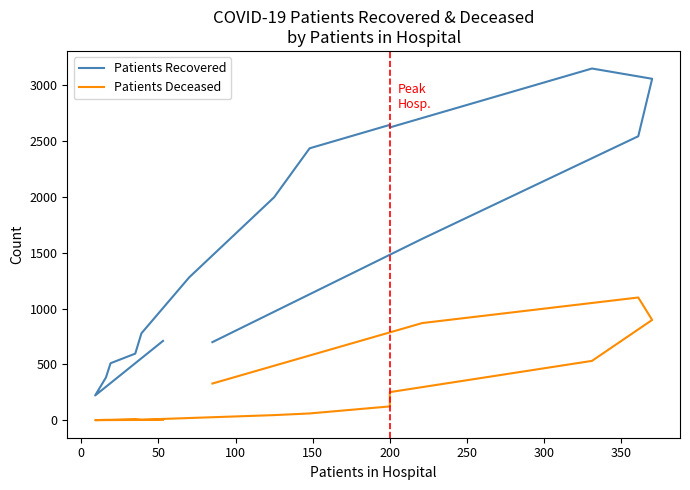

What are all the series names shown in the legend?

Patients Recovered, Patients Deceased